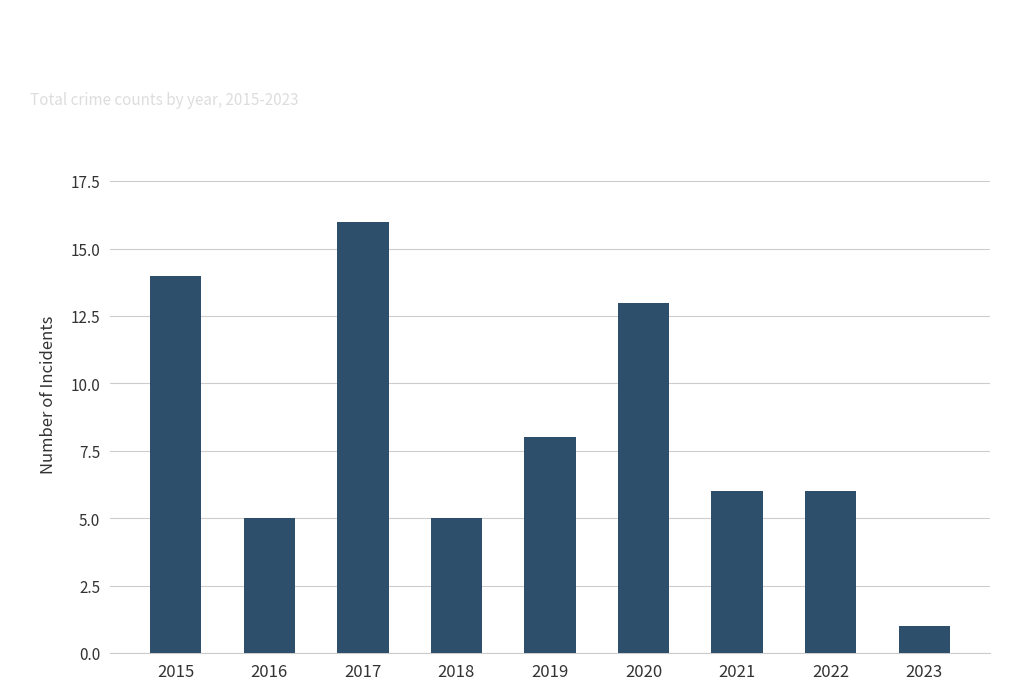

At which label does the data first exceed 6?

2015